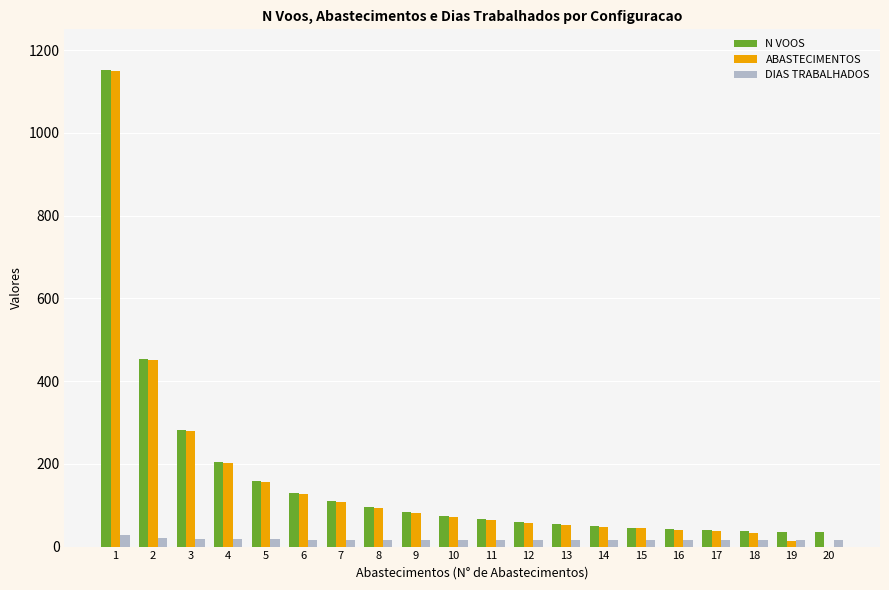

What is the greatest value displayed?

1152